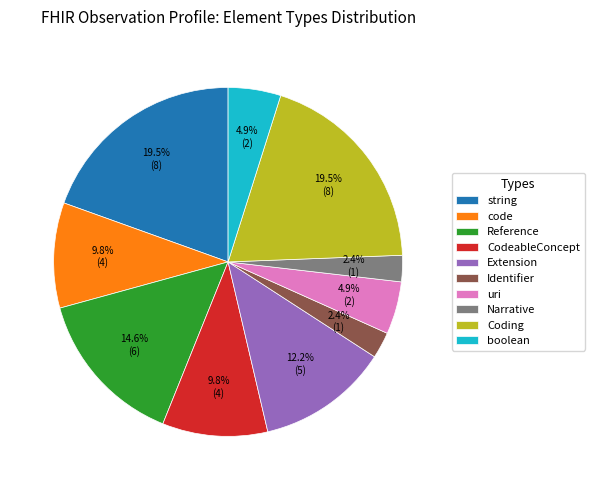

What percentage is NOT represented by string?

80.5%